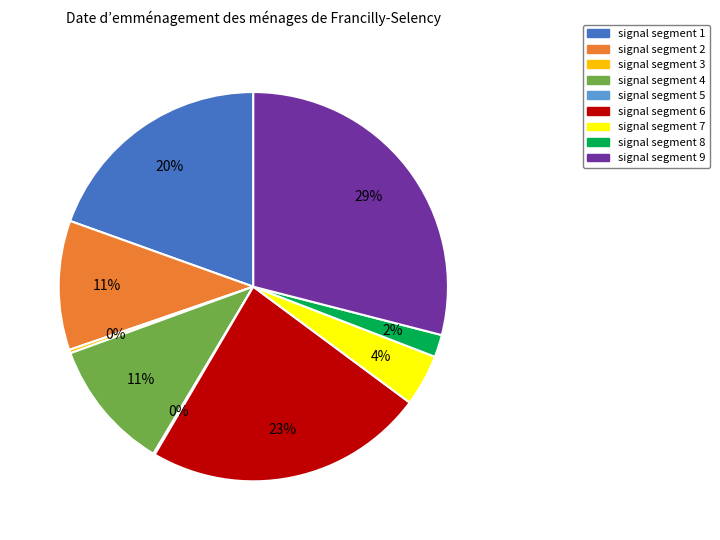

To the nearest percent, what is the average slice percentage?

11%